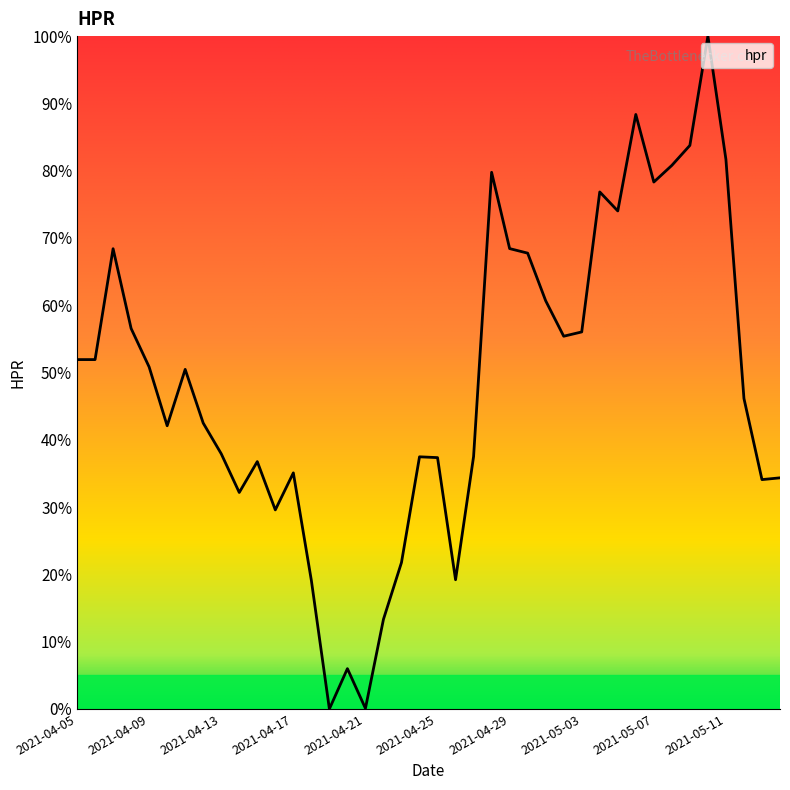

What is the difference between the maximum and second lowest values?

99.9